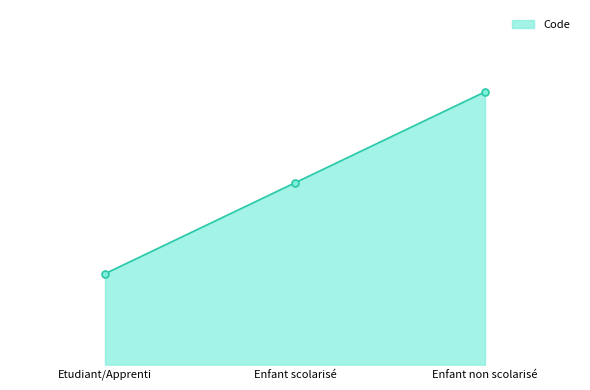

What is the value of the 2nd point from the left?

2